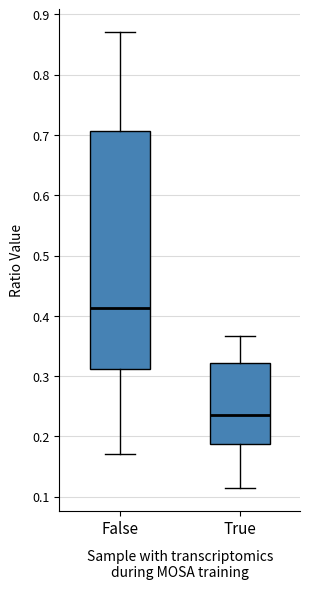

Which box is the tallest, from its lower edge to its upper edge?

False